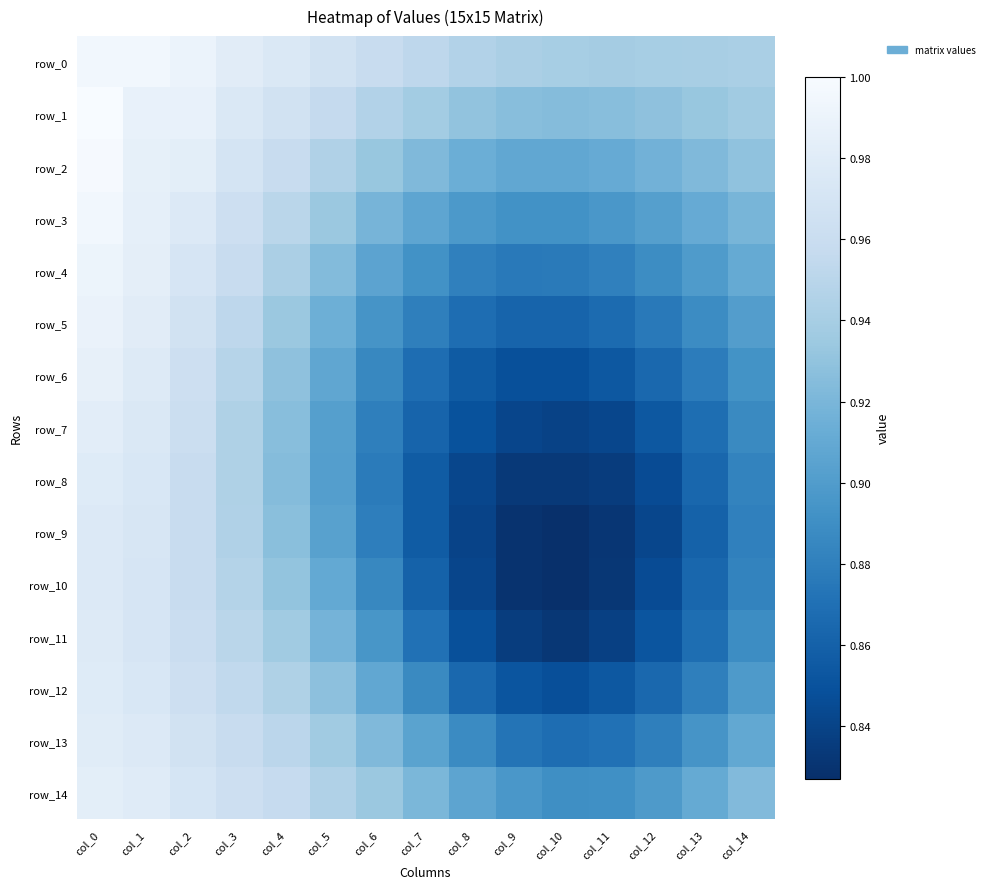

What is the spread (max minus min) of values at col_11?

0.1